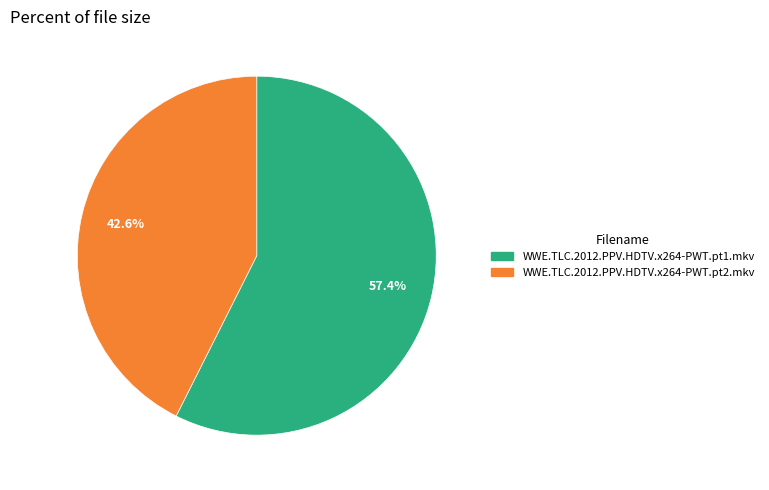

Rank the categories by value from lowest to highest.

WWE.TLC.2012.PPV.HDTV.x264-PWT.pt2.mkv, WWE.TLC.2012.PPV.HDTV.x264-PWT.pt1.mkv